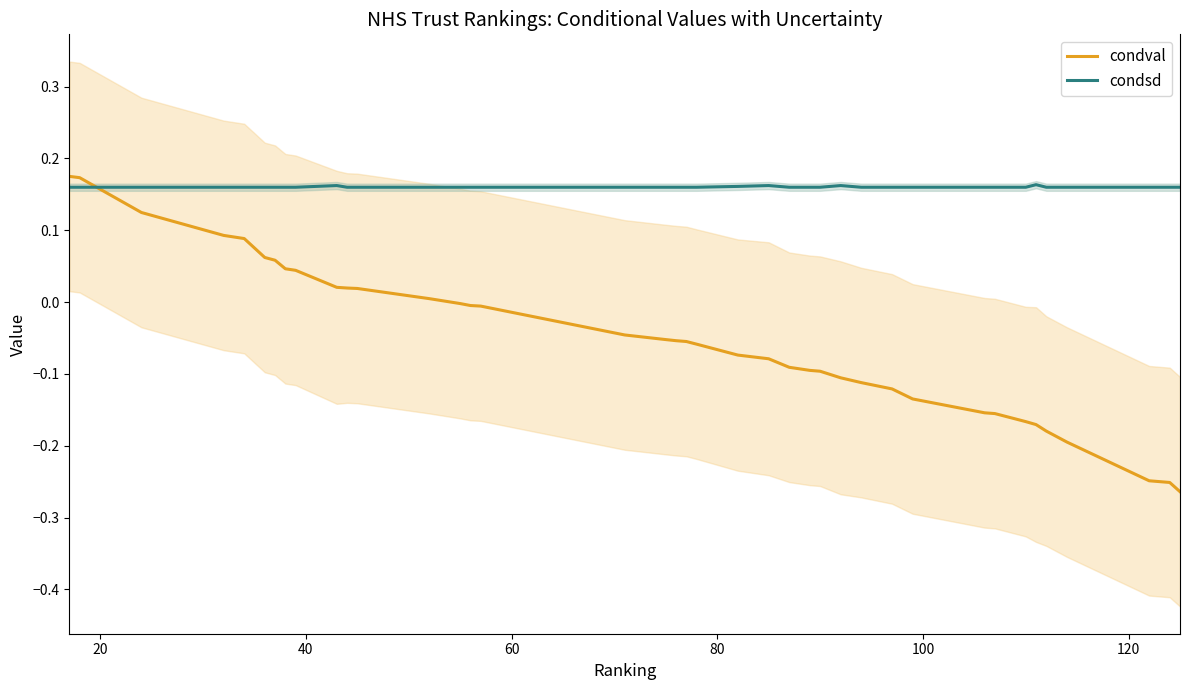

Which series ends up on top after the final intersection of condval and condsd?

condsd